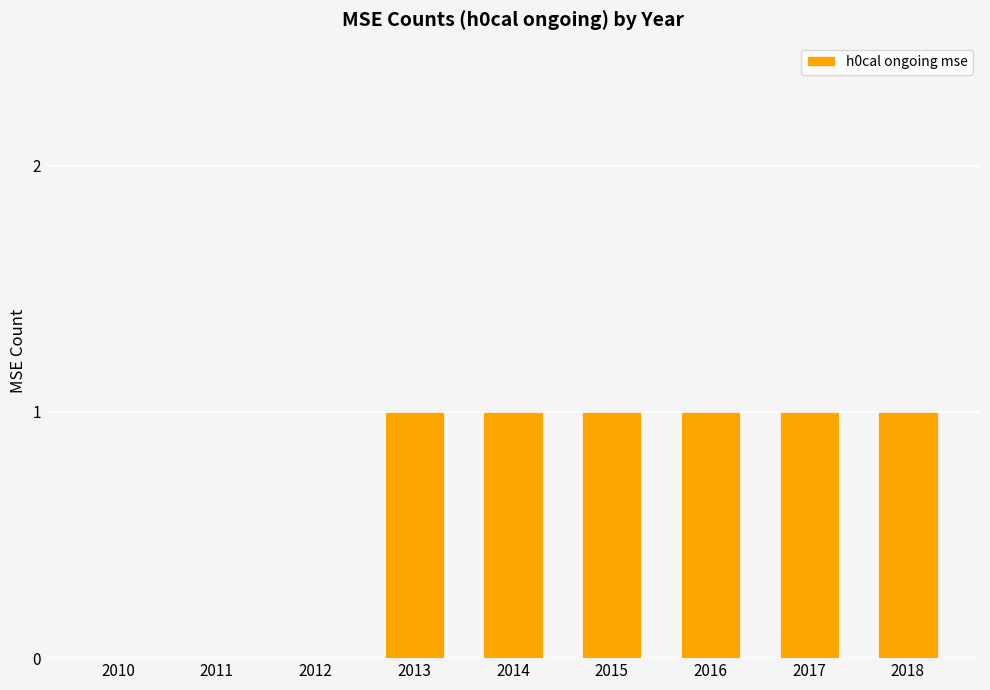

True or false: the data shows 0 at 2012.

True